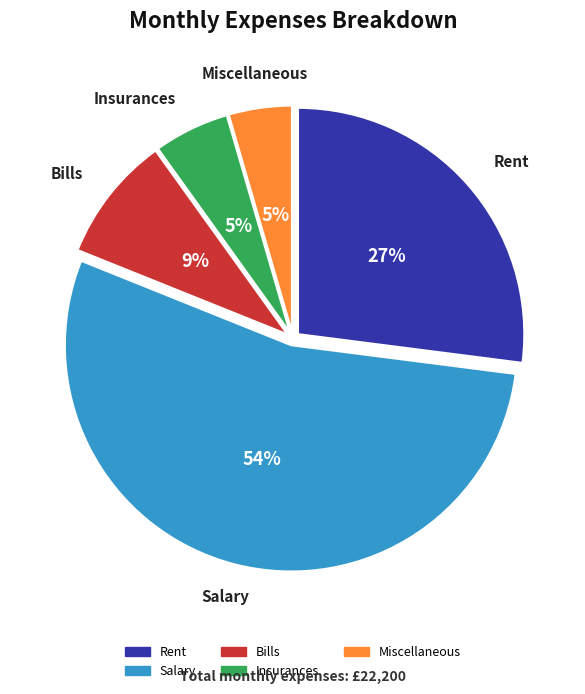

True or false: Miscellaneous accounts for 5% of the total.

True